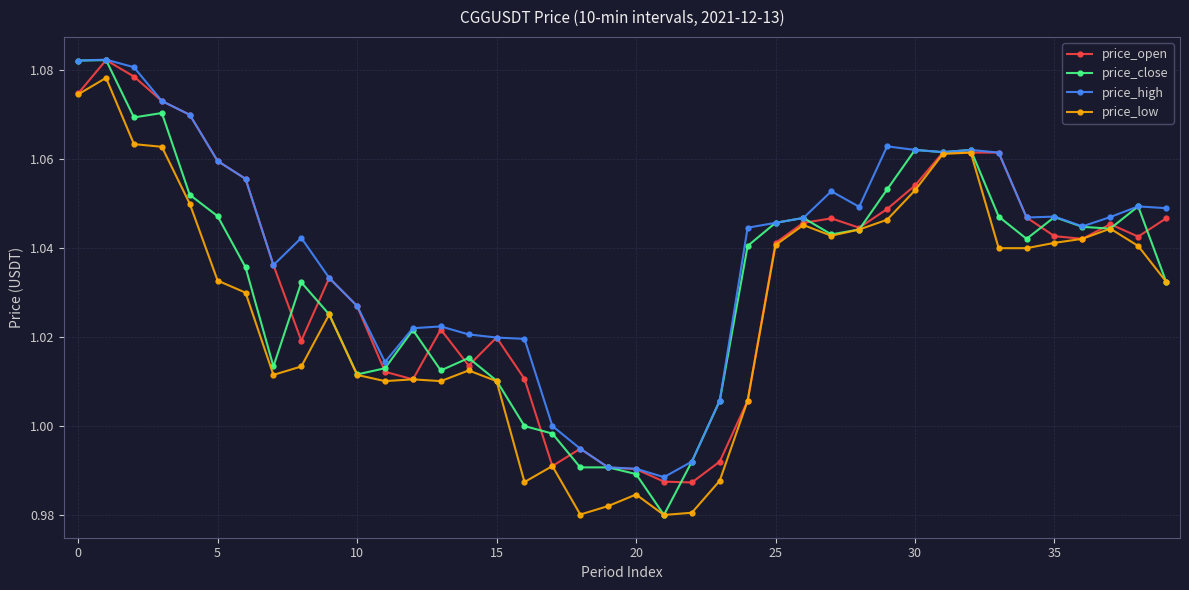

In price_high, how many points are higher than both neighbors (excluding endpoints)?

8